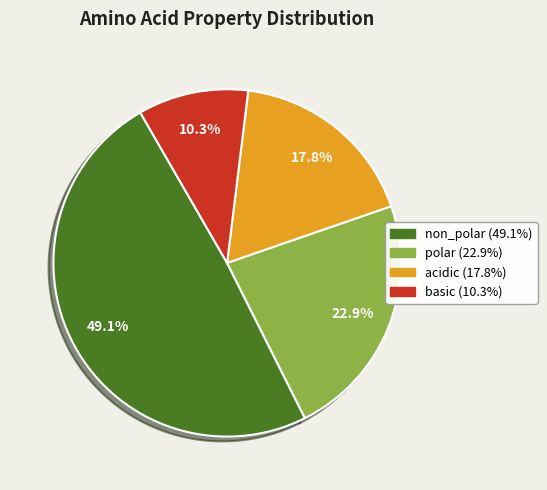

Which slice is the smallest?

basic